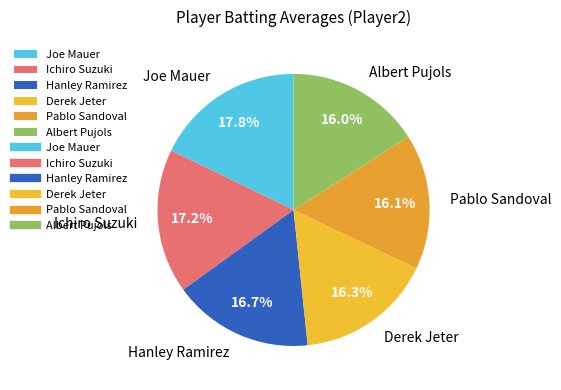

Is it true that Hanley Ramirez is 17% of the pie?

True